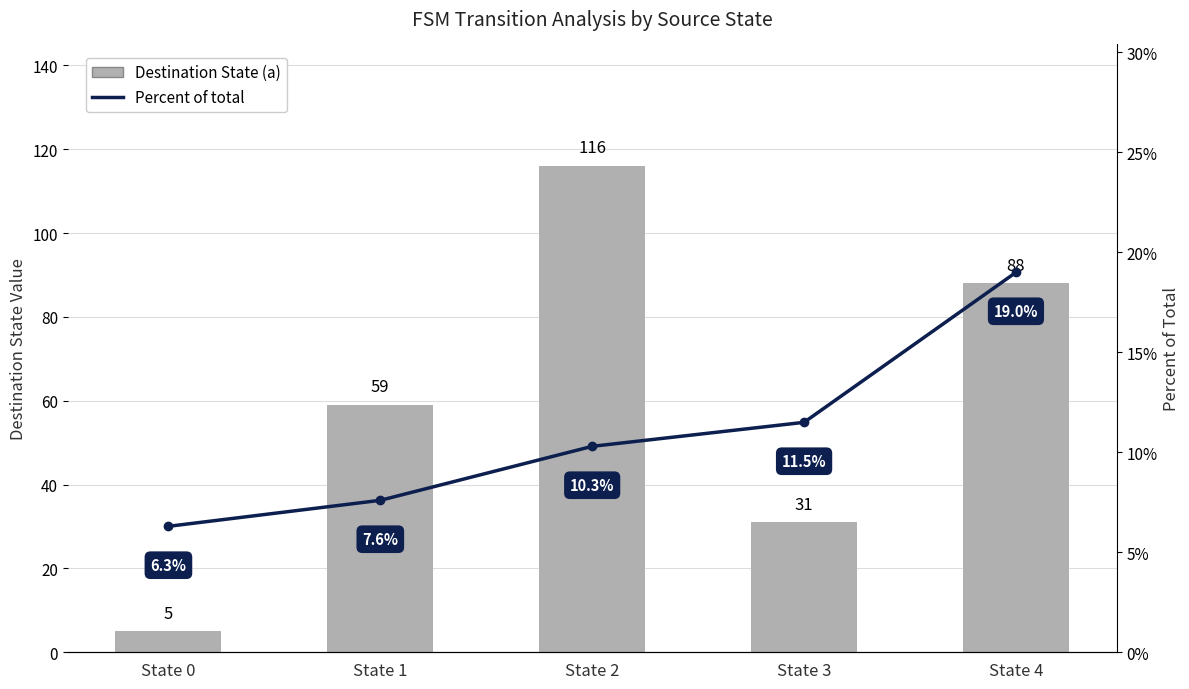

List the series in order of their overall mean, lowest first.

Percent of total, Destination State (a)